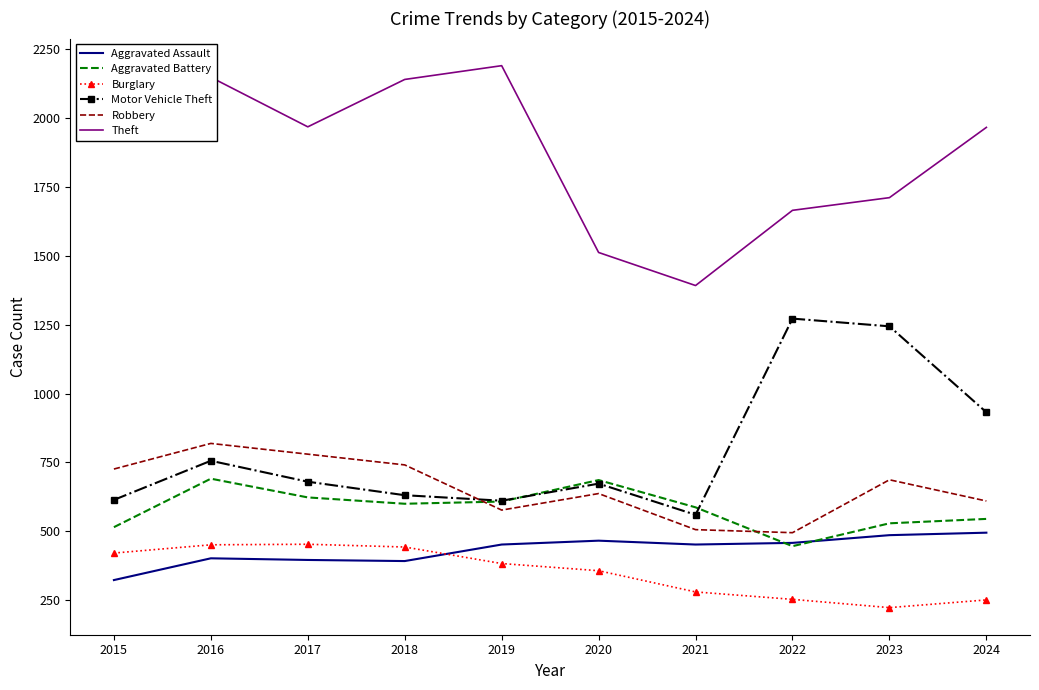

What is the spread (max minus min) of values at 2022?

1412